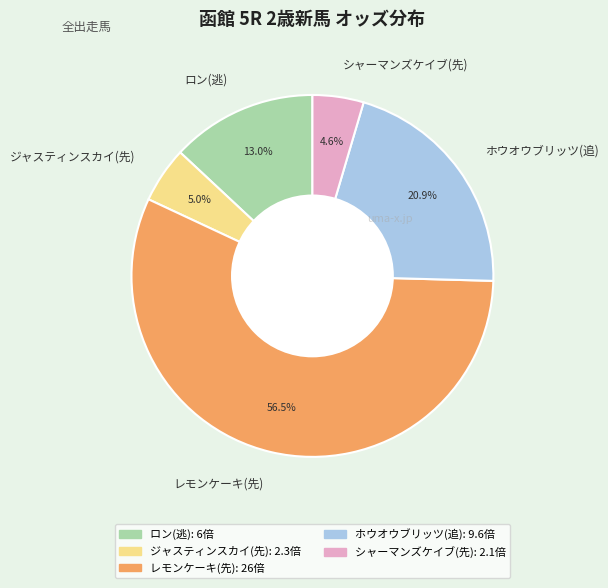

Approximately how many times larger is the value at レモンケーキ(先) compared to ロン(逃)?

4.3